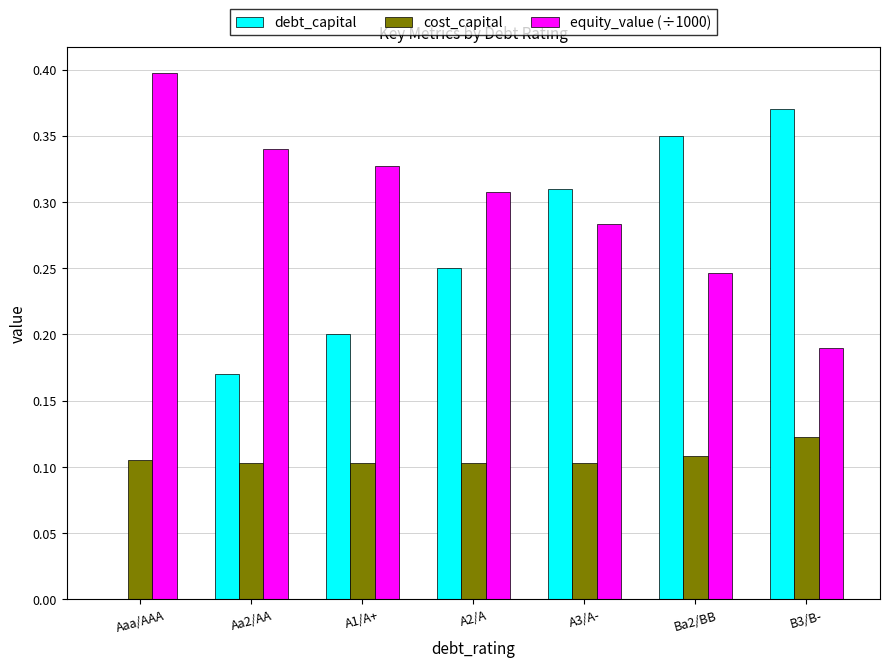

How many distinct data groups are displayed?

3